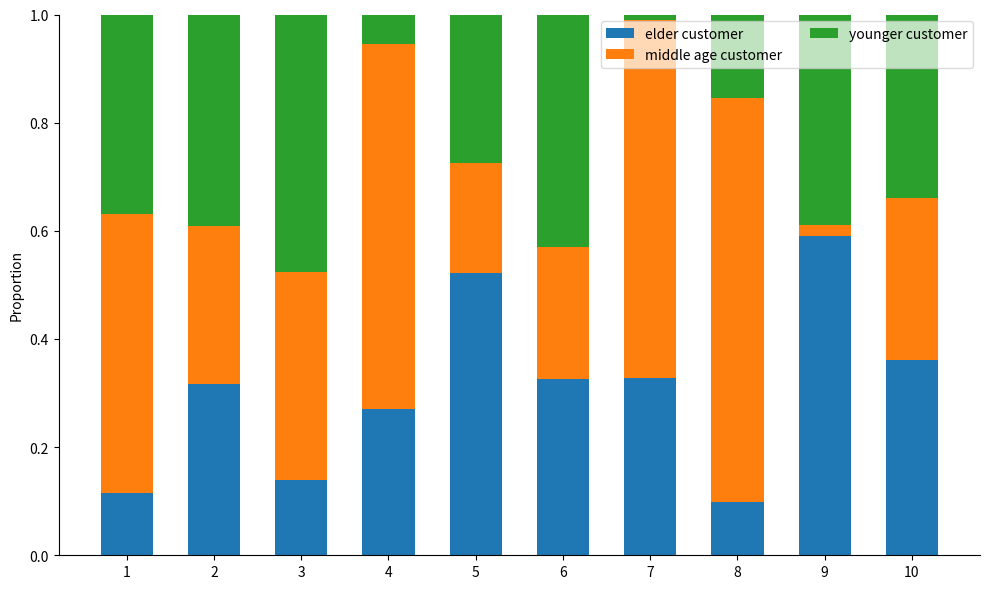

The value of elder customer at 10 is 0.5. True or false?

False